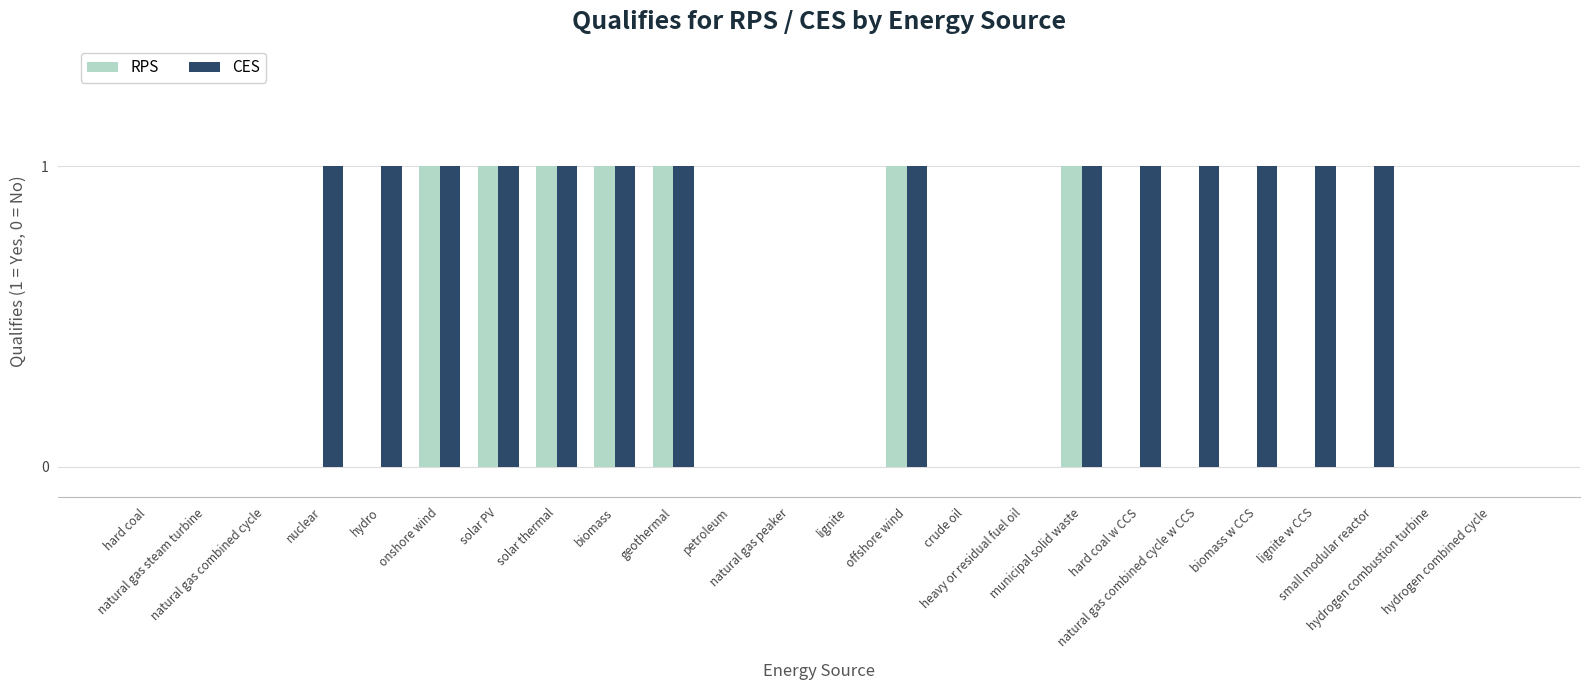

Reading right to left, transcribe all the data shown in this chart.

RPS: 0	0	0	0	0	0	0	1	0	0	1	0	0	0	1	1	1	1	1	0	0	0	0	0
CES: 0	0	1	1	1	1	1	1	0	0	1	0	0	0	1	1	1	1	1	1	1	0	0	0